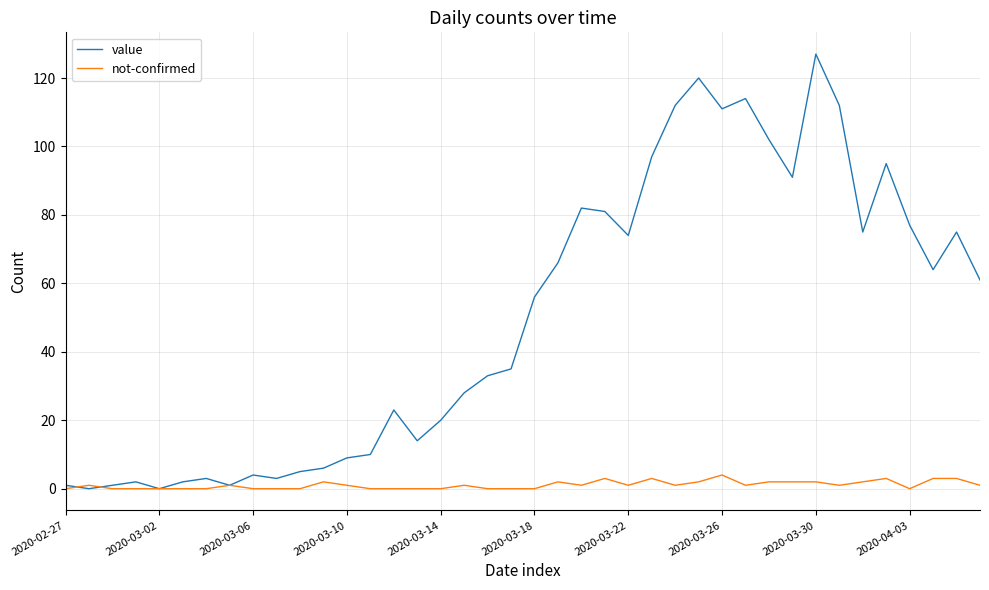

Rank the series by their average value, from lowest to highest.

not-confirmed, value